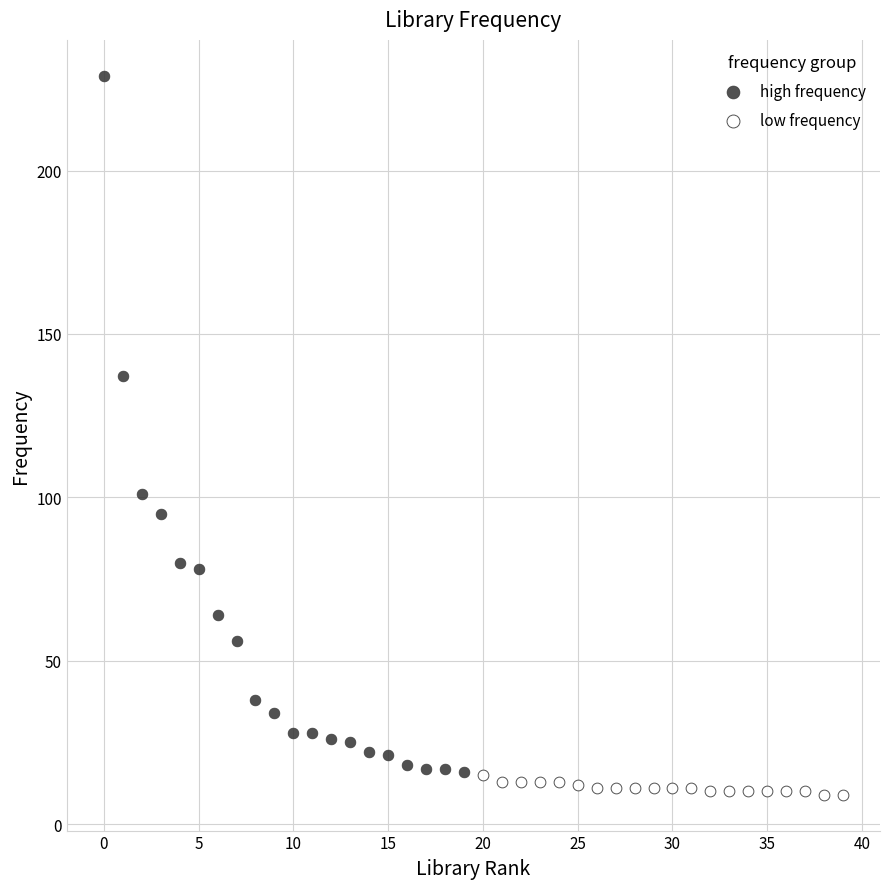

Which series contains the highest Y value?

high frequency